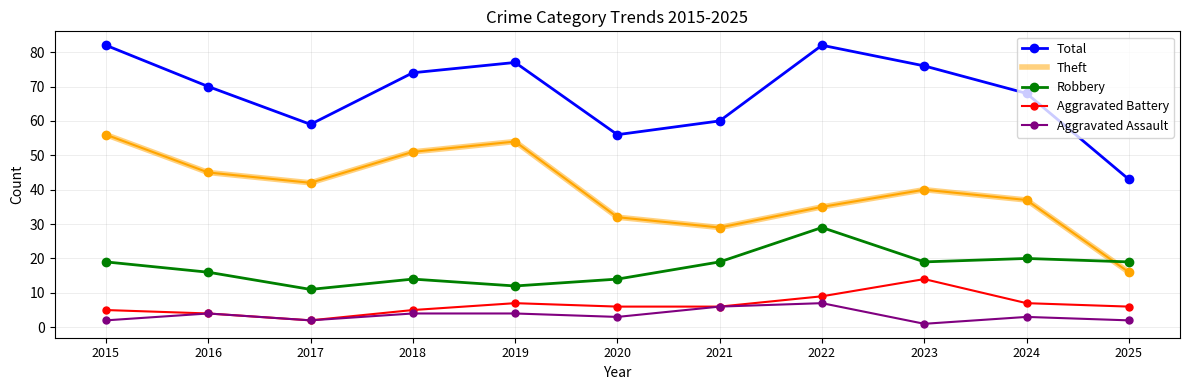

Is the value of Theft at 2021 greater than the value of Aggravated Assault at 2020?

Yes